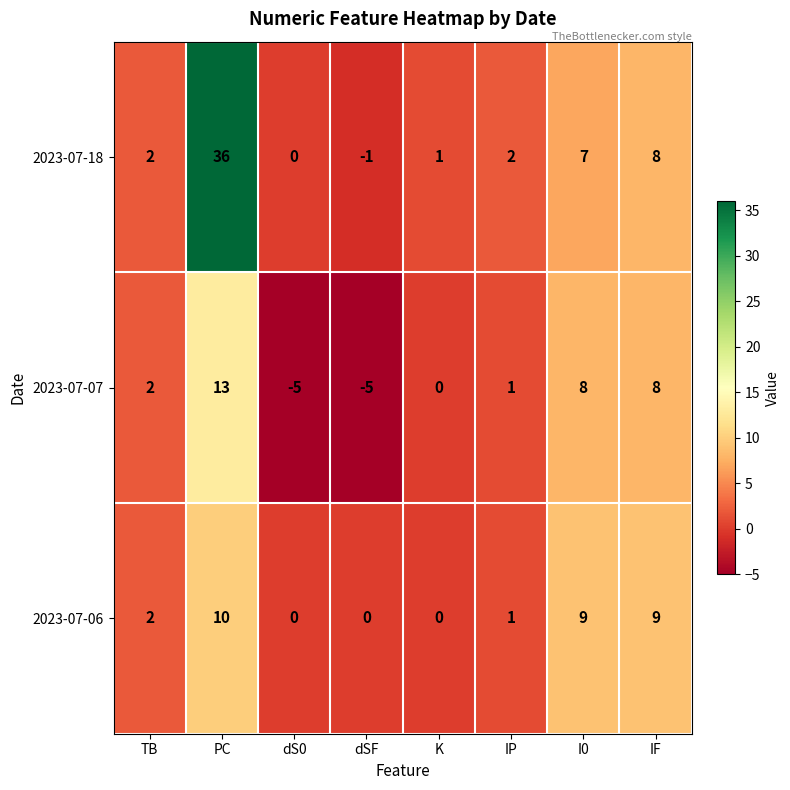

At which category is the sum across all series the highest?

PC